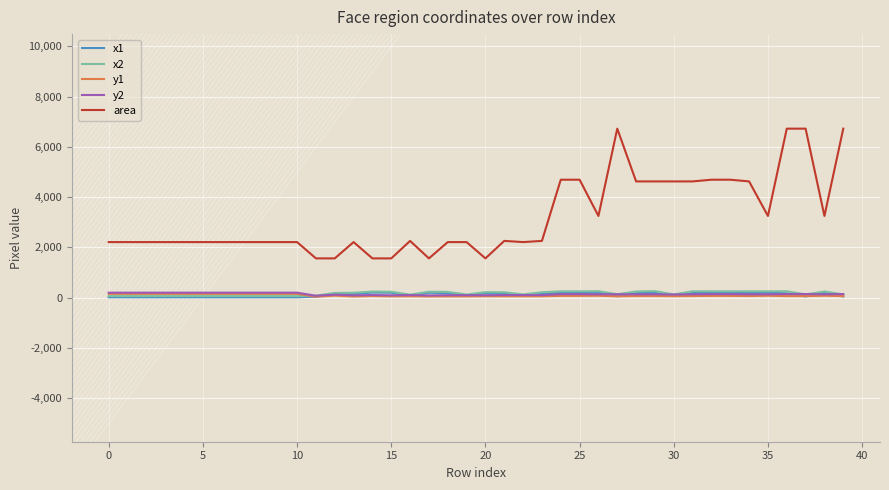

Which series has the largest total across all categories?

area